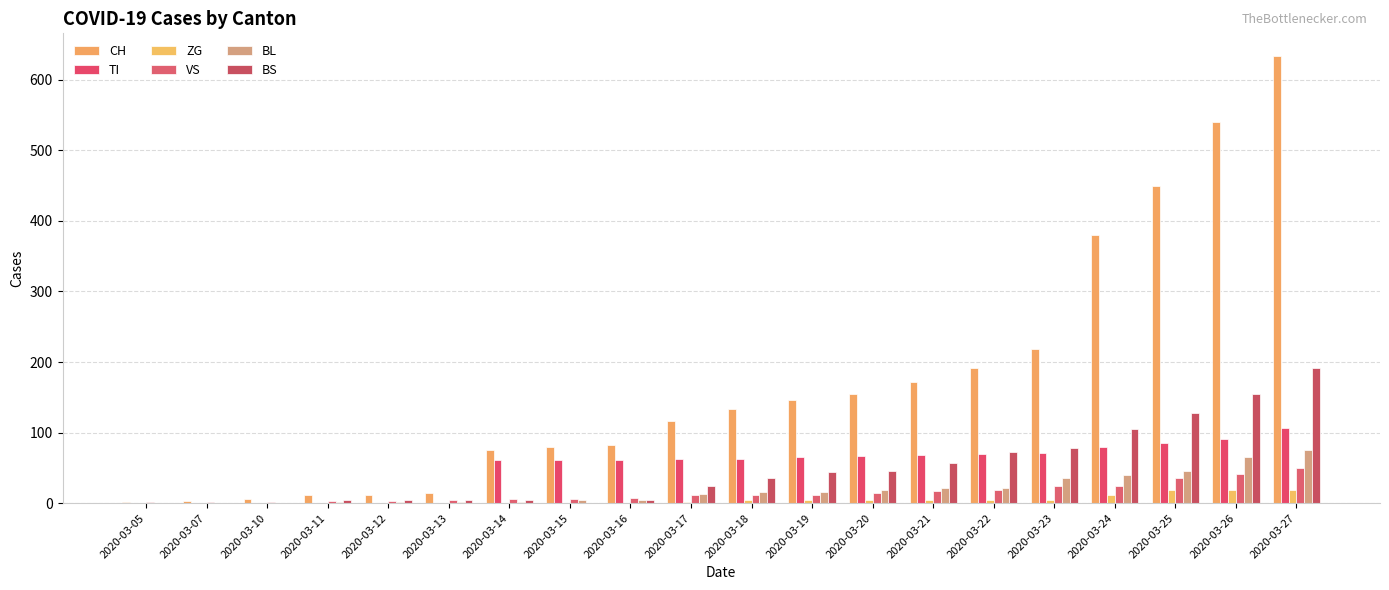

Count the number of categories in the chart.

20